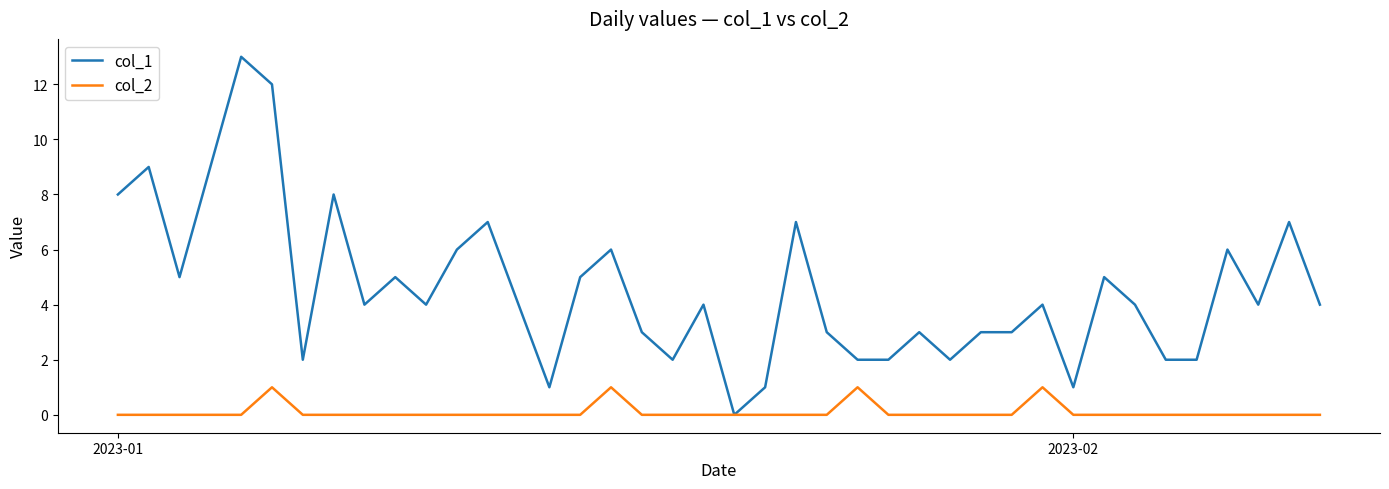

What is the maximum value shown in the chart?

13